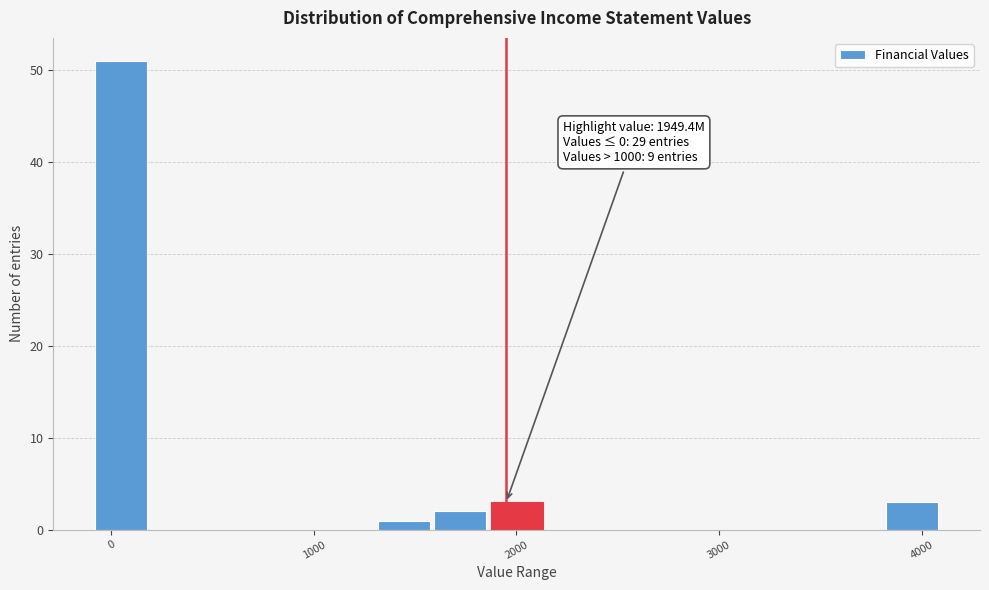

Around what value on the x-axis is the tallest bar? Give the approximate position of its centre, as read against the axis.

0